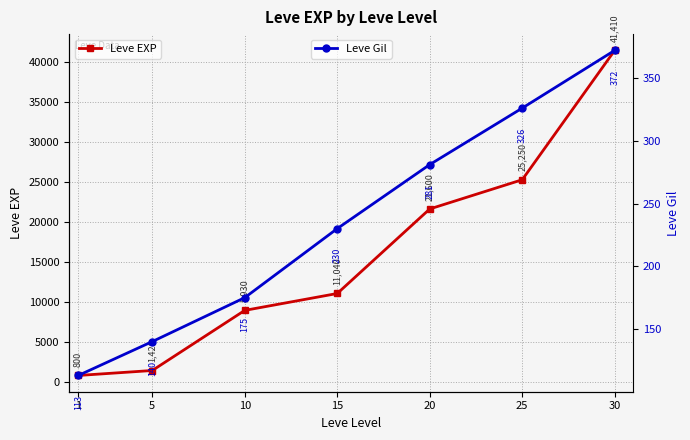

What is the value of the Leve EXP point at the 6th from the left?

25250